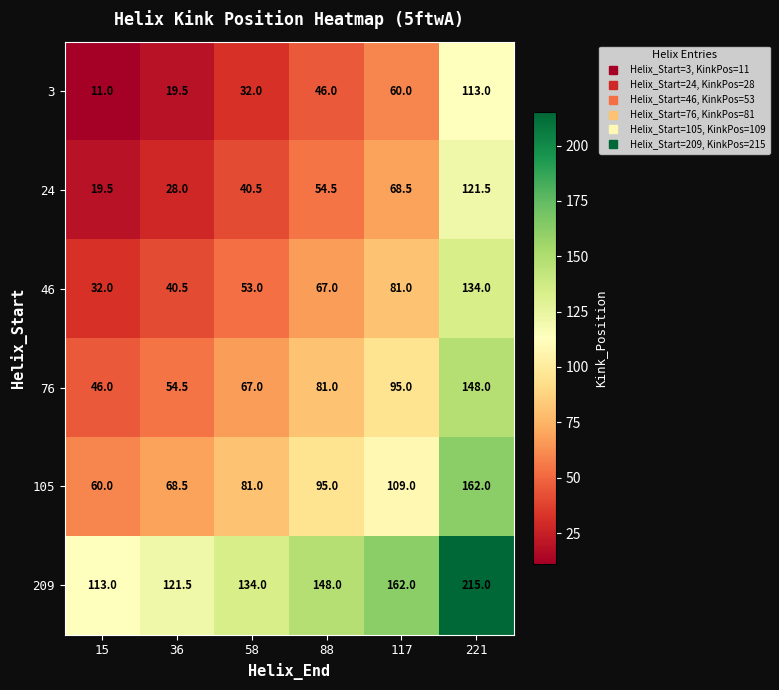

Read the 46 value at 36.

40.5